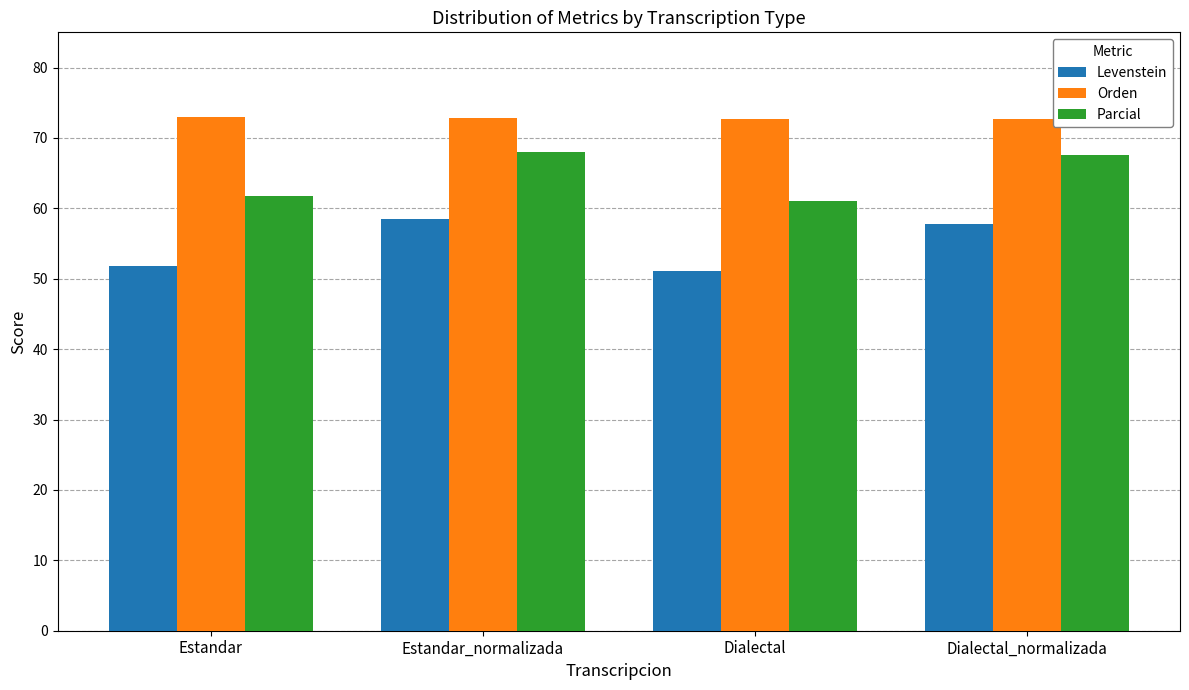

The Levenstein series shows 58.5 at Estandar_normalizada. True or false?

True